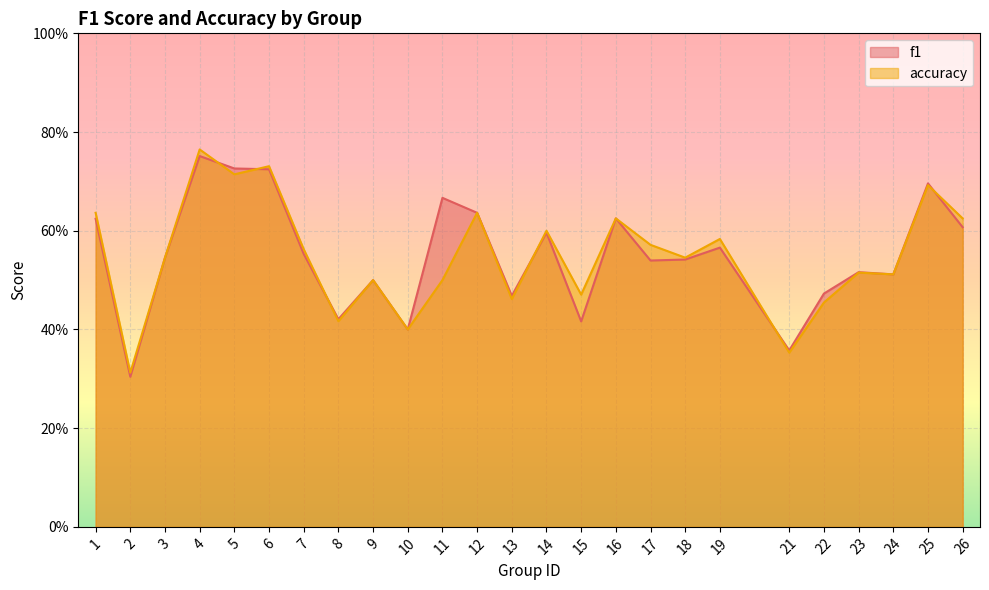

Which series has the largest total across all categories?

f1